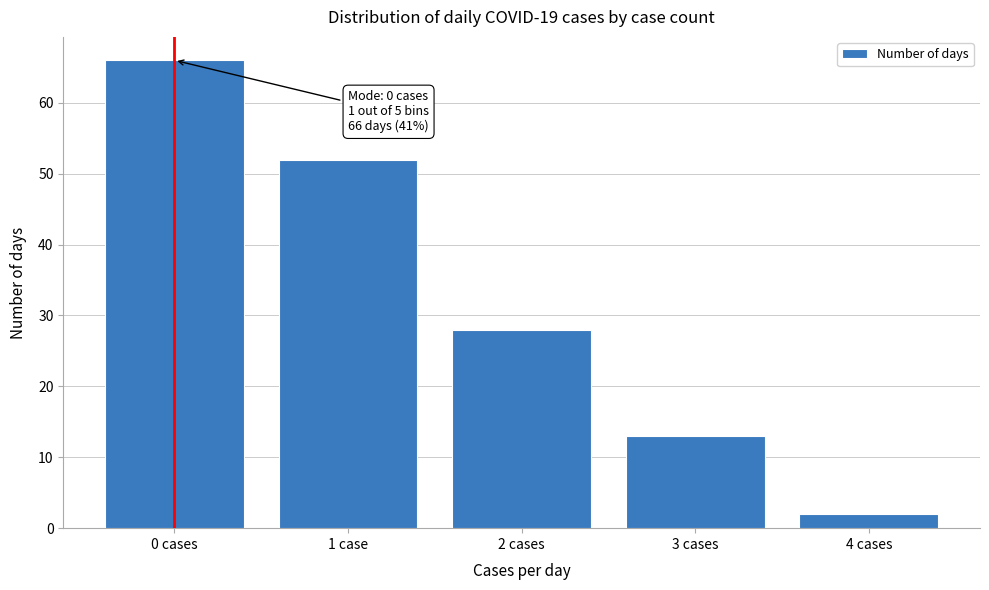

Reading left to right, transcribe all the data shown in this chart.

66	52	28	13	2